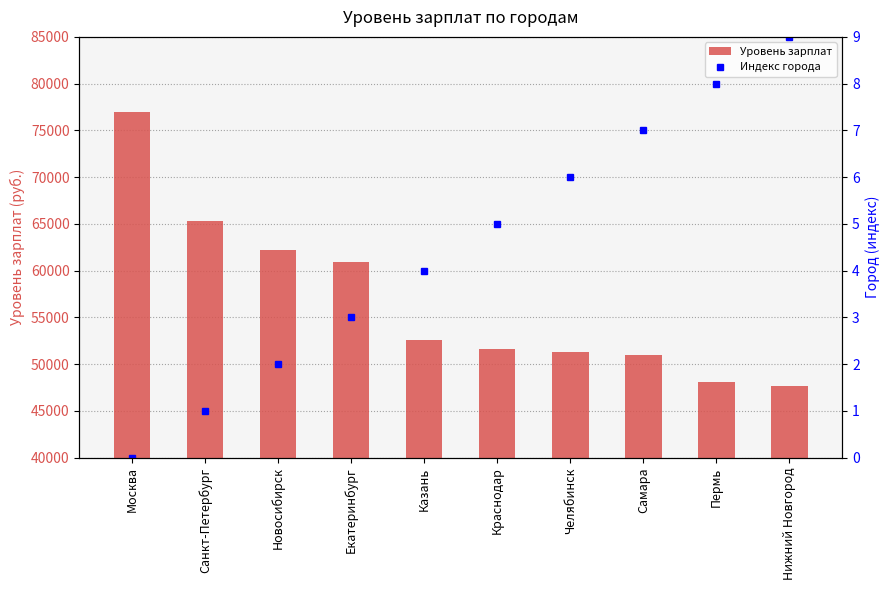

How many values are below 52580?

5